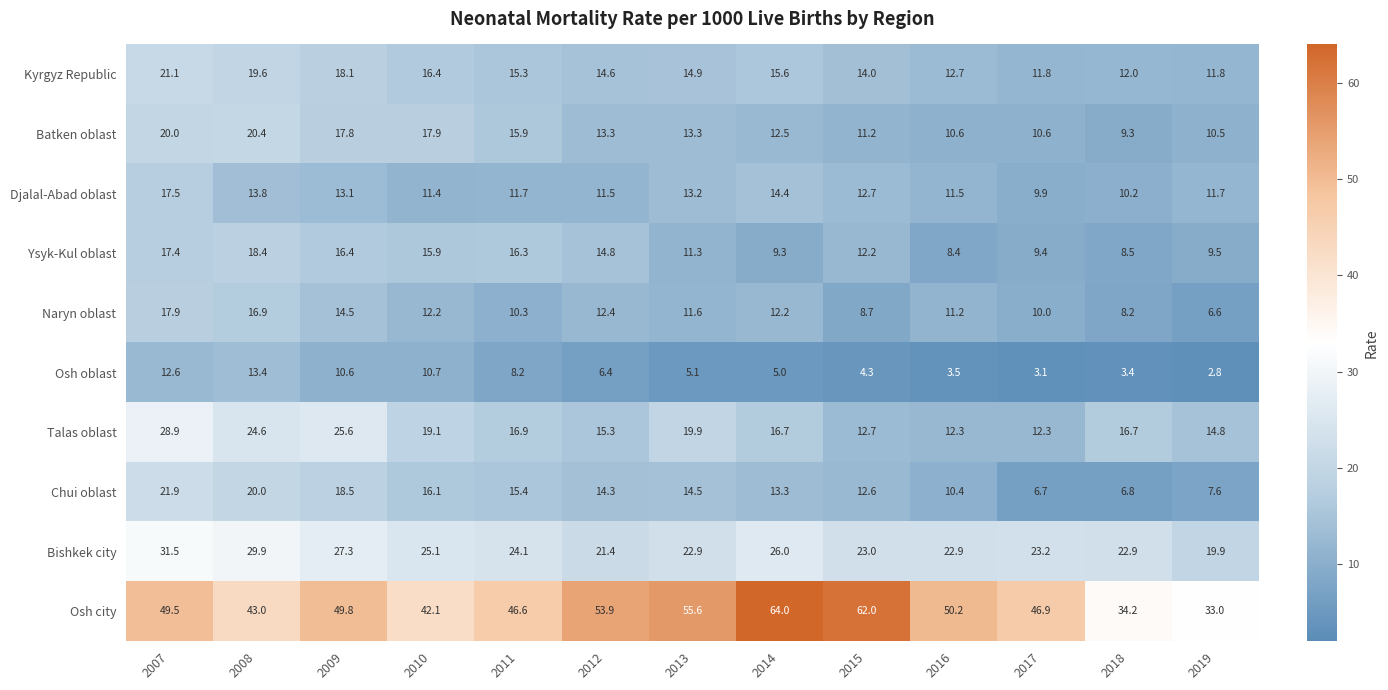

Where is Osh city nearest to the value 48?

2017